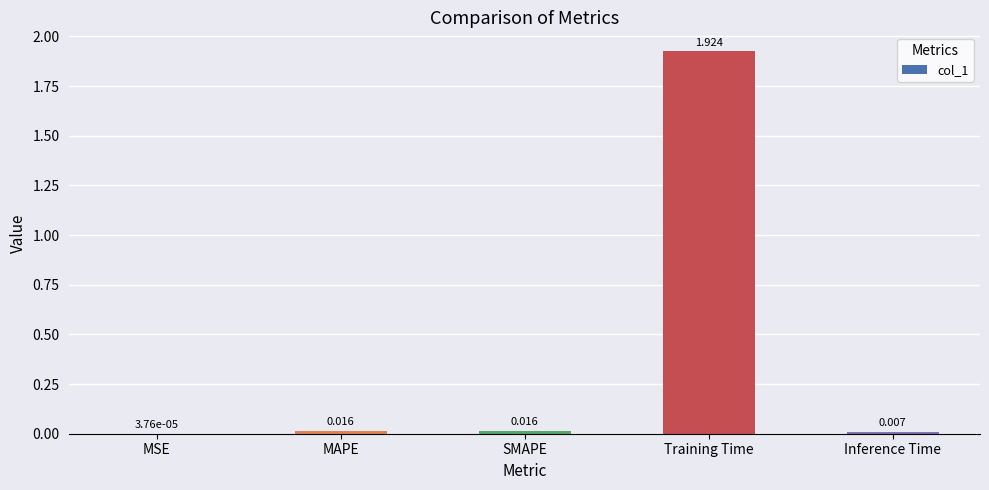

At which label is the value closest to 0?

MSE